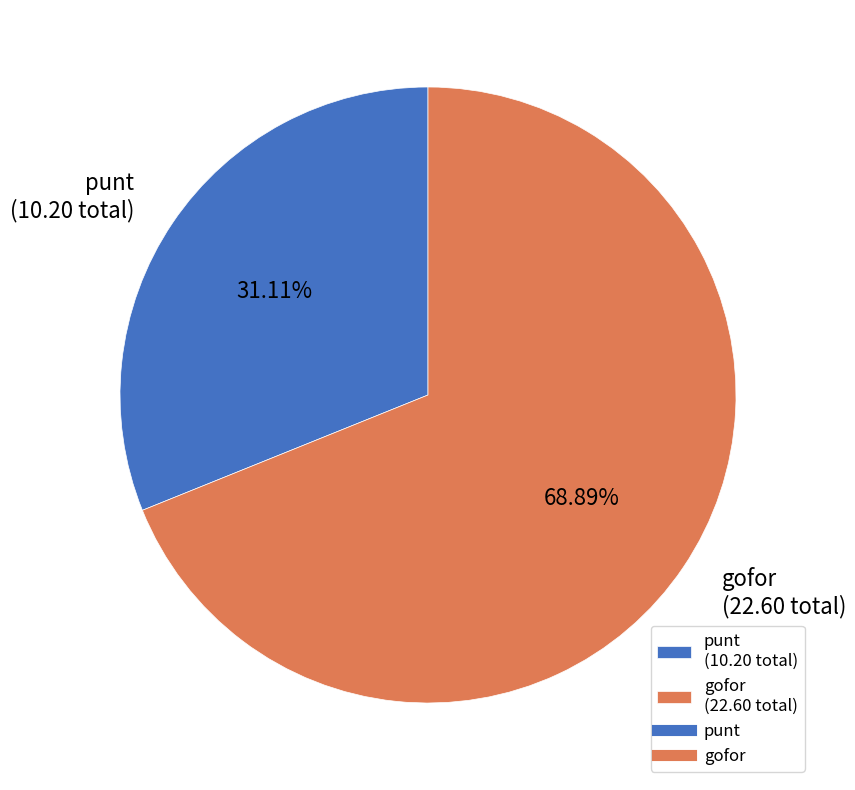

How many slices are in this pie chart?

2